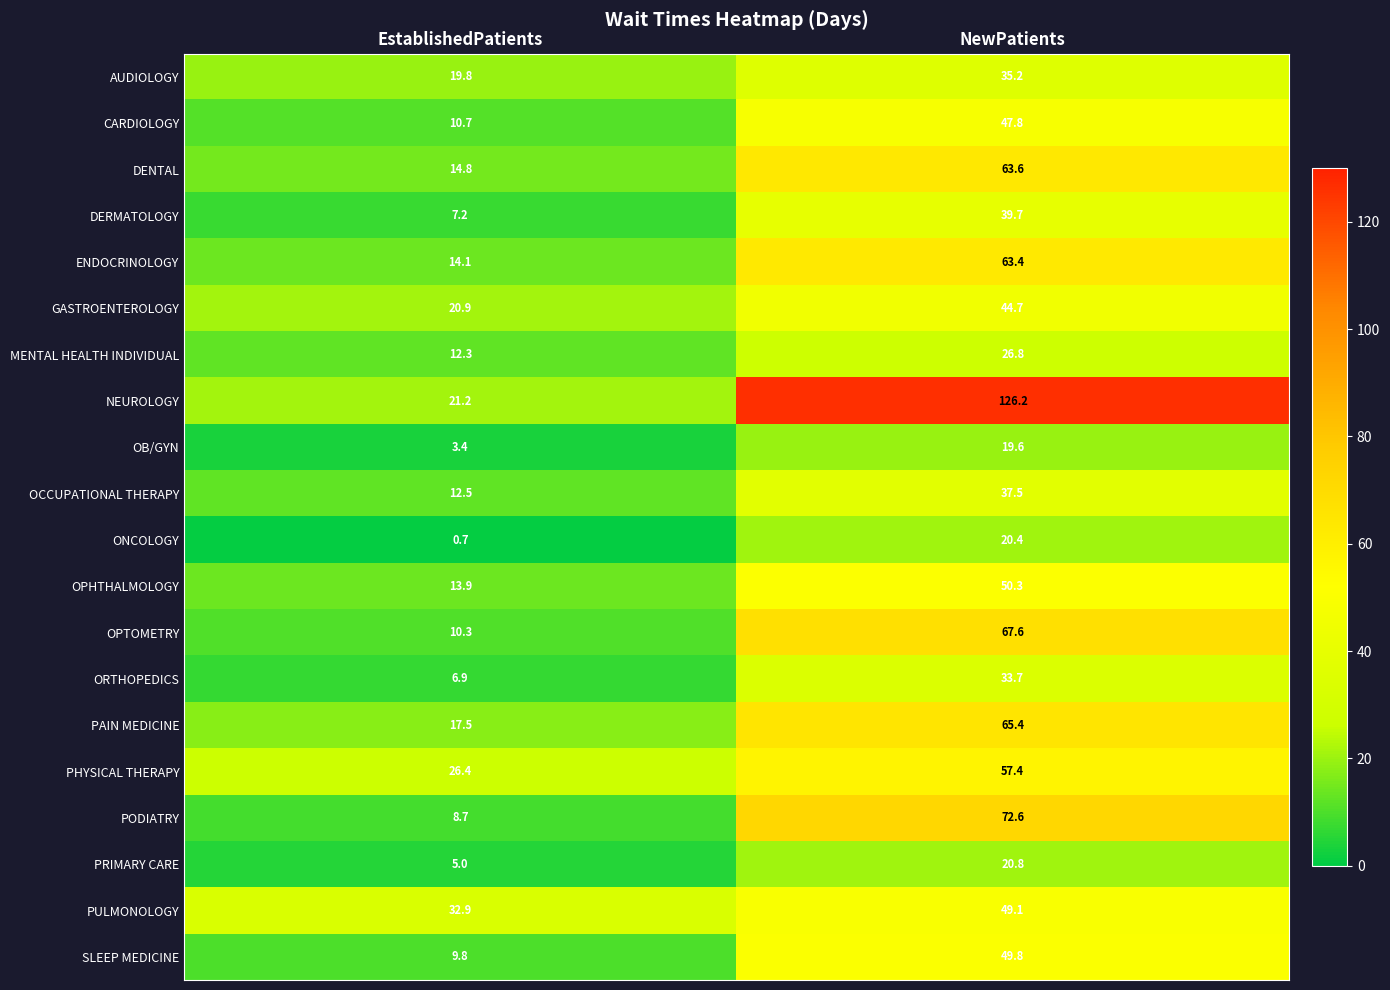

List the series in order of their peak value, highest first.

NEUROLOGY, PODIATRY, OPTOMETRY, PAIN MEDICINE, DENTAL, ENDOCRINOLOGY, PHYSICAL THERAPY, OPHTHALMOLOGY, SLEEP MEDICINE, PULMONOLOGY, CARDIOLOGY, GASTROENTEROLOGY, DERMATOLOGY, OCCUPATIONAL THERAPY, AUDIOLOGY, ORTHOPEDICS, MENTAL HEALTH INDIVIDUAL, PRIMARY CARE, ONCOLOGY, OB/GYN